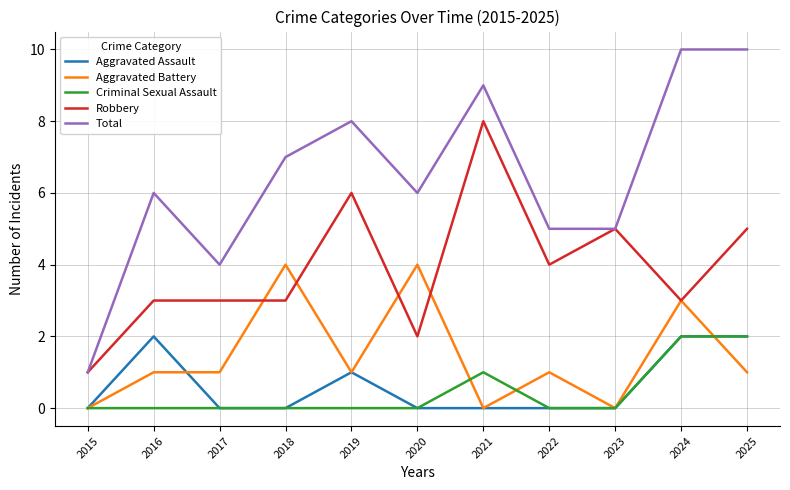

Reading right to left, extract all data points from this chart.

Aggravated Assault: 2	2	0	0	0	0	1	0	0	2	0
Aggravated Battery: 1	3	0	1	0	4	1	4	1	1	0
Criminal Sexual Assault: 2	2	0	0	1	0	0	0	0	0	0
Robbery: 5	3	5	4	8	2	6	3	3	3	1
Total: 10	10	5	5	9	6	8	7	4	6	1